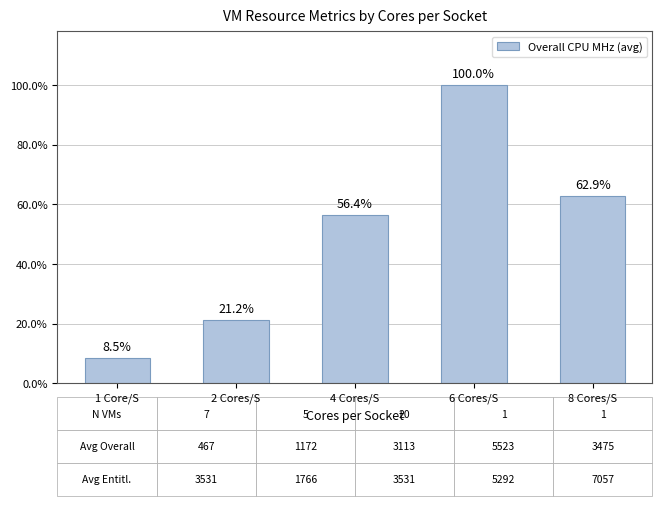

Are the bars horizontal?

No